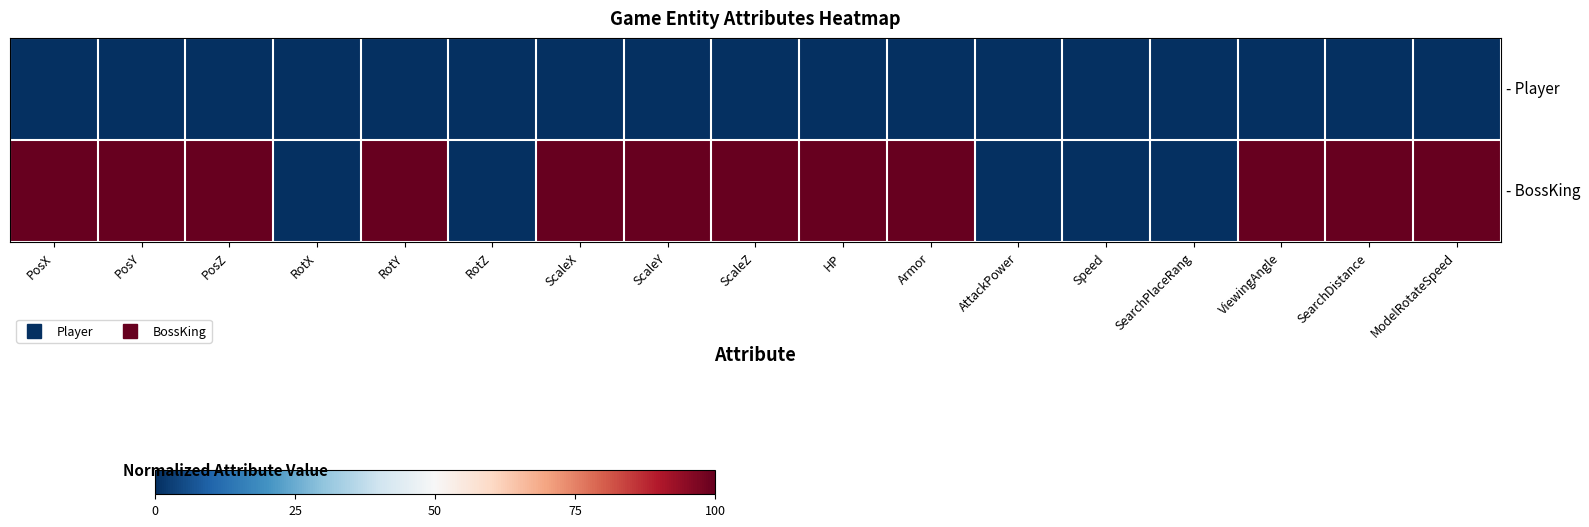

Rank the series by their average value, from highest to lowest.

- BossKing, - Player